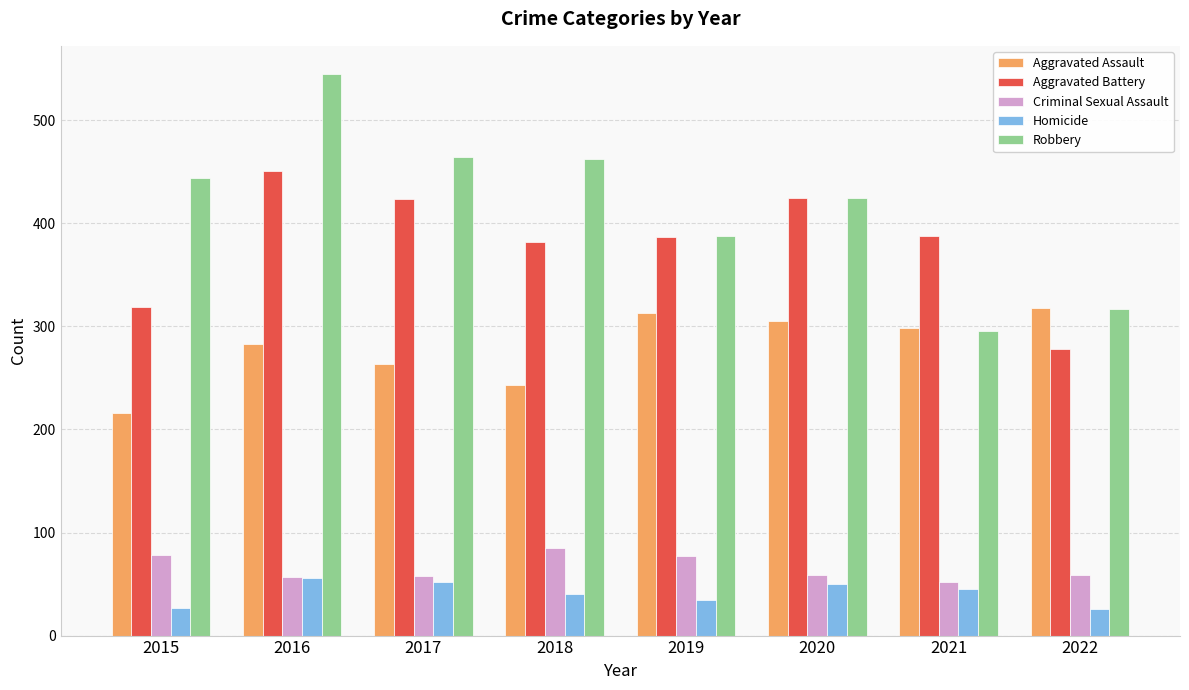

What is the difference between the second highest and second lowest values in the Homicide series?

25